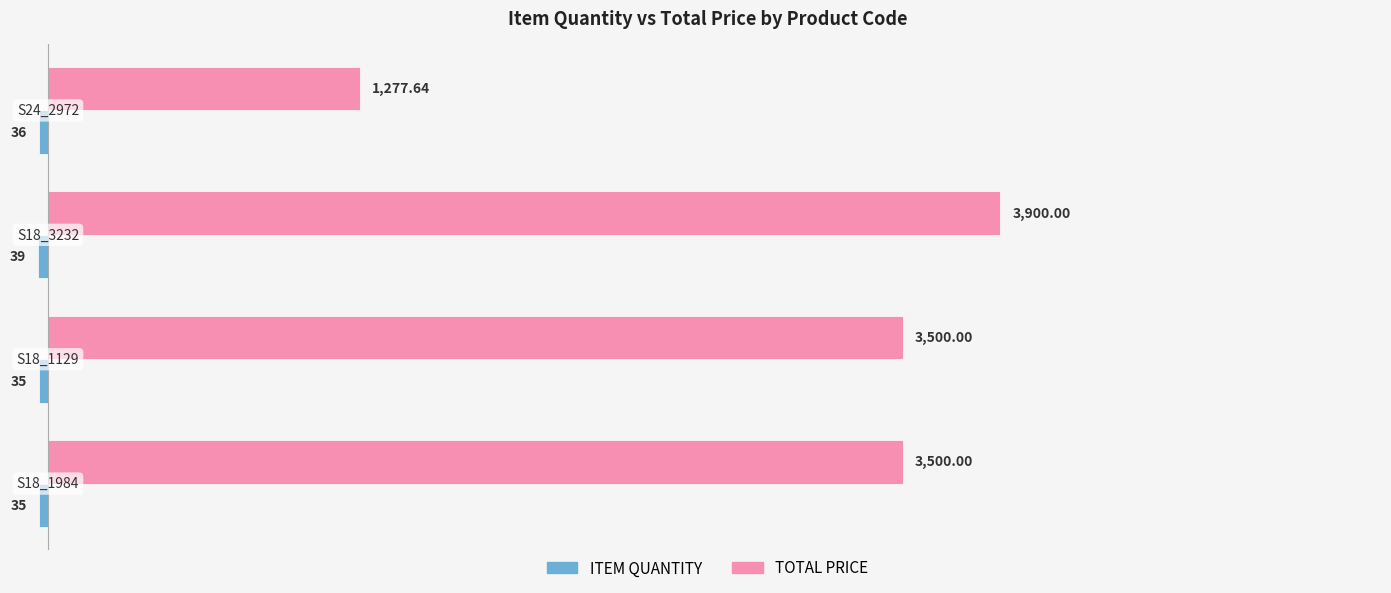

Which series has the largest total across all categories?

TOTAL PRICE